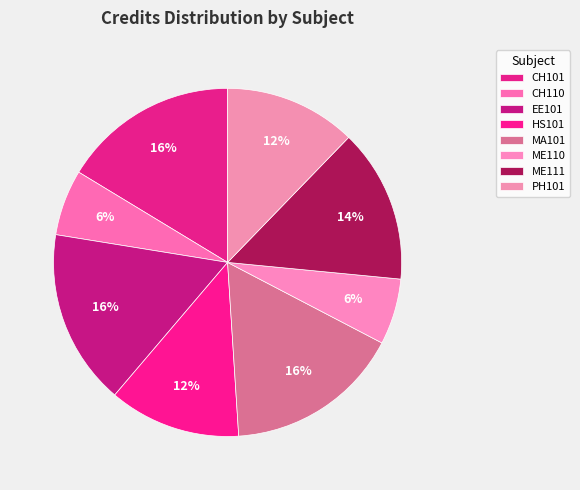

Does CH110 represent more than half of the total?

No